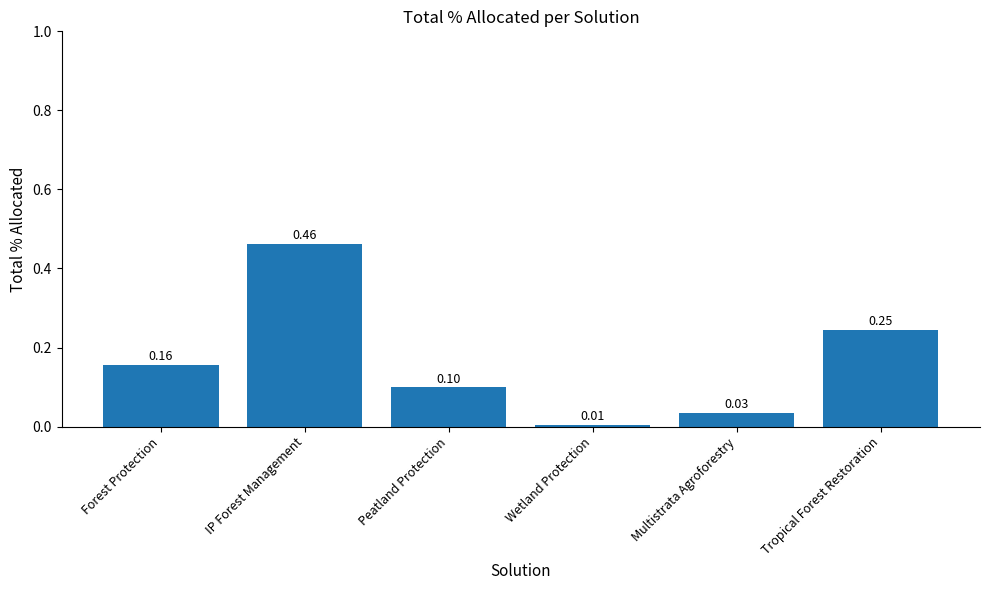

Rank the categories by value from lowest to highest.

Wetland Protection, Multistrata Agroforestry, Peatland Protection, Forest Protection, Tropical Forest Restoration, IP Forest Management